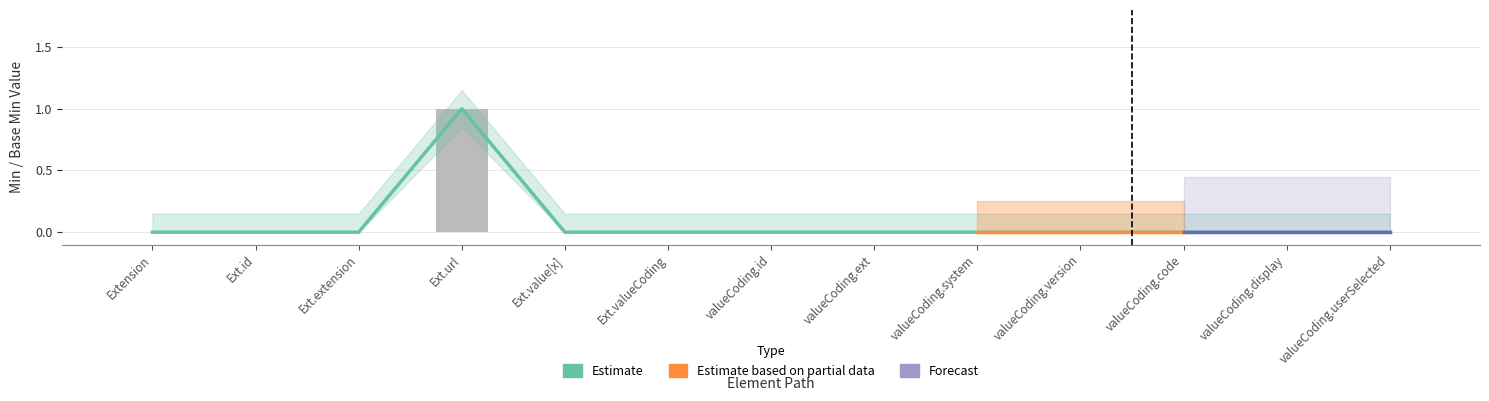

How many values in the Base Min series exceed 0?

1